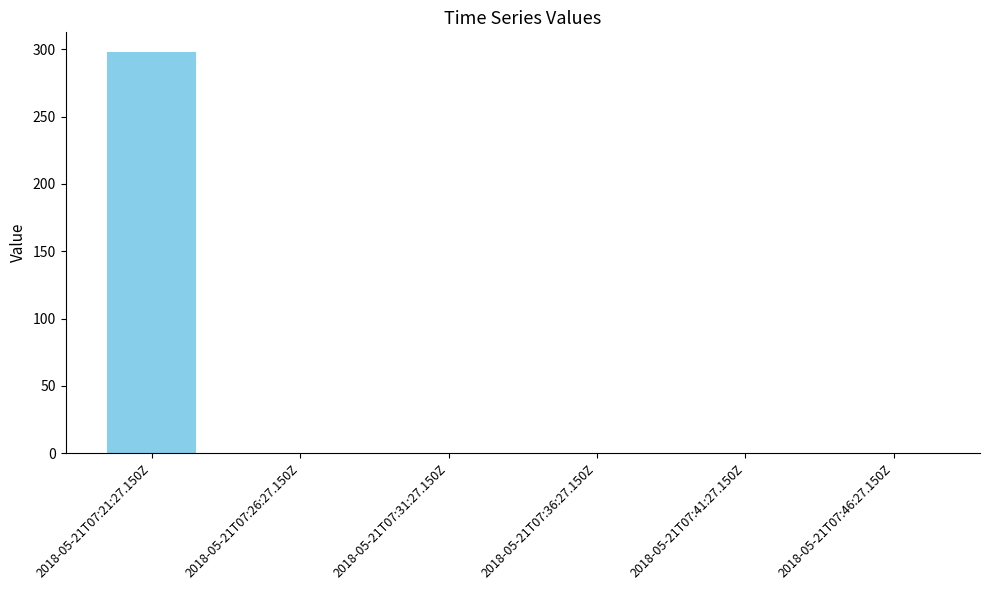

The chart shows a value of 0.0 at 2018-05-21T07:41:27.150Z. True or false?

True